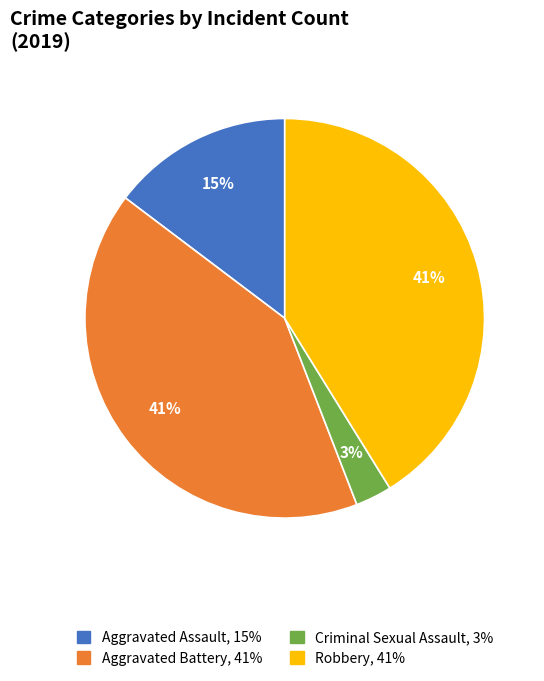

To the nearest percent, what is the difference between the largest and smallest slice percentages?

38%